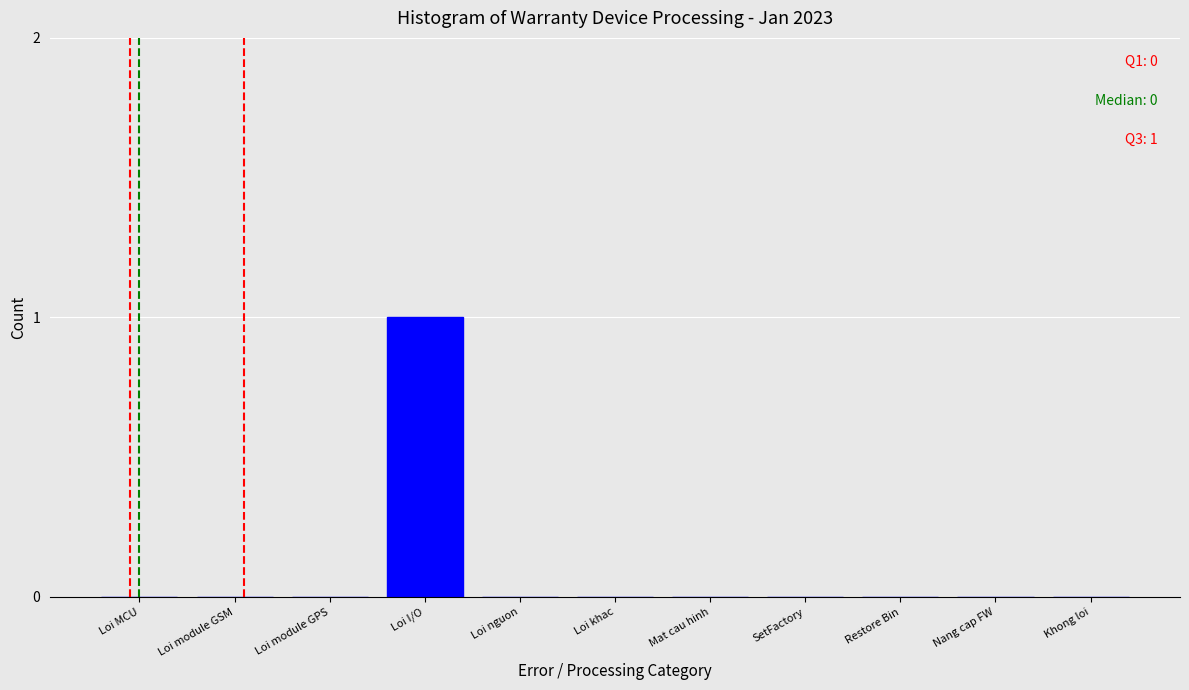

Reading left to right, transcribe all the data shown in this chart.

Loi MCU=0	Loi module GSM=0	Loi module GPS=0	Loi I/O=1	Loi nguon=0	Loi khac=0	Mat cau hinh=0	SetFactory=0	Restore Bin=0	Nang cap FW=0	Khong loi=0